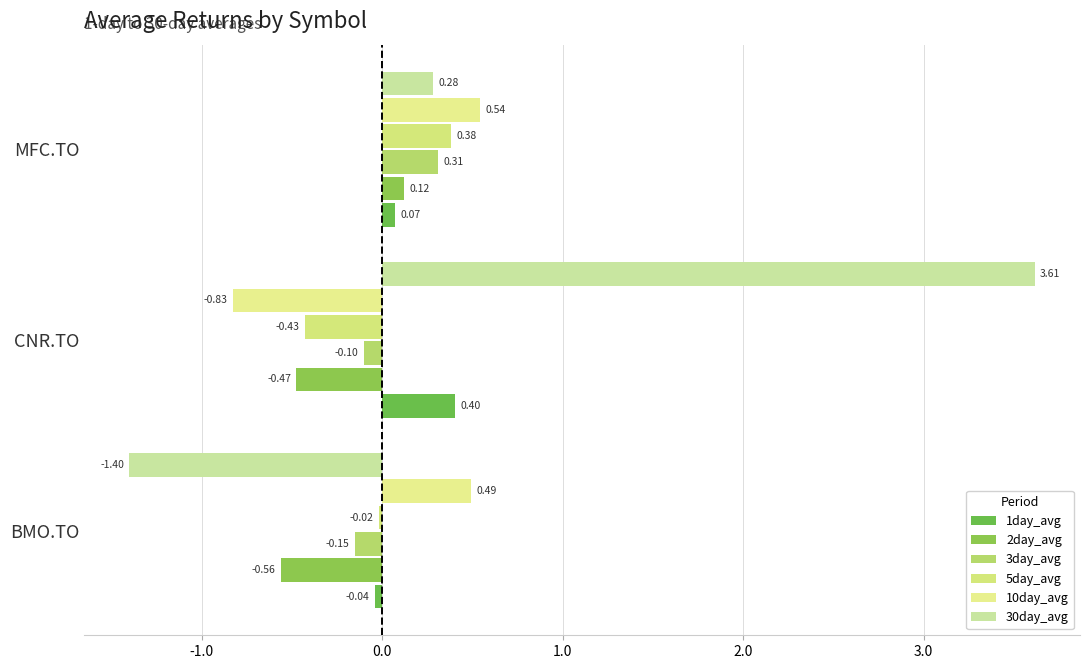

Count the number of data series in this chart.

6